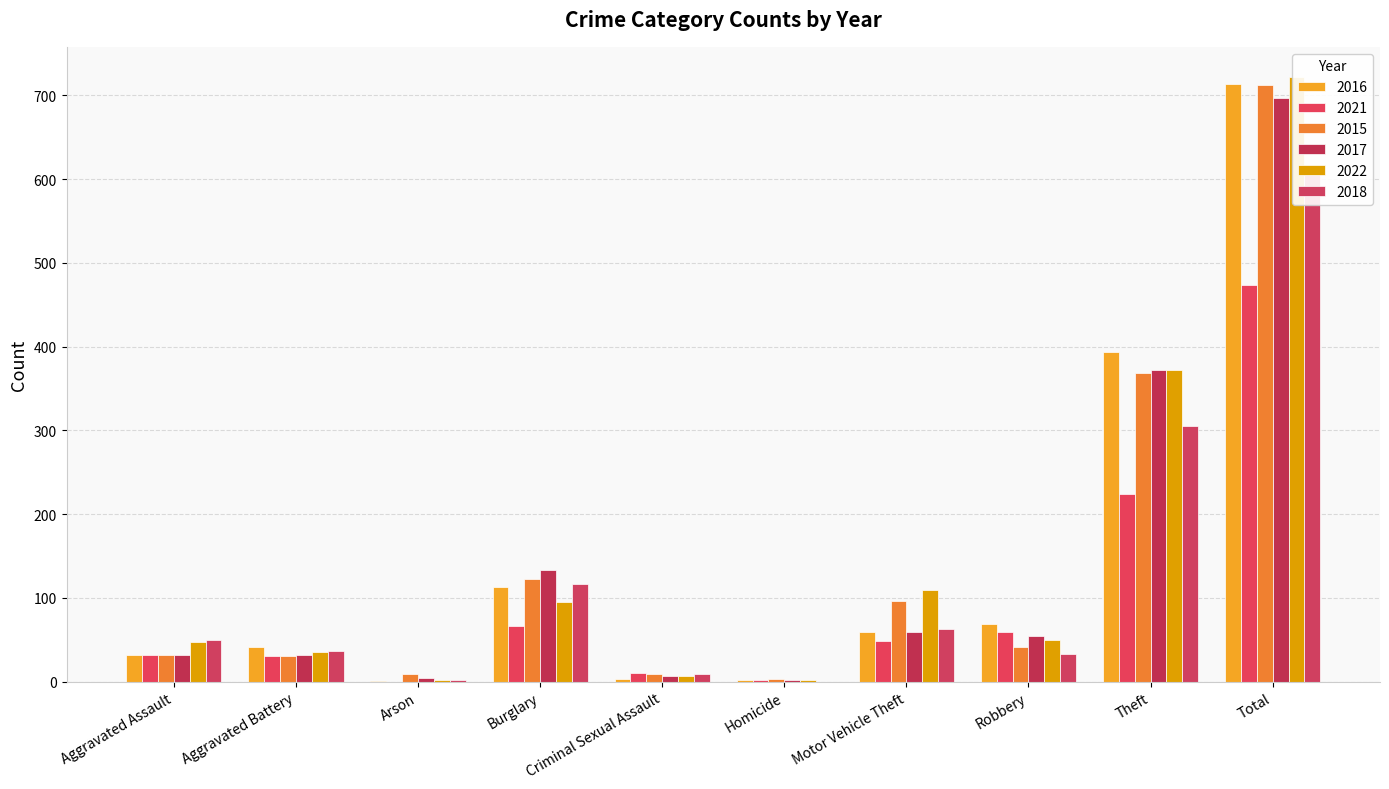

Reading left to right, extract all data points from this chart.

2016: 32	41	1	113	3	2	59	69	394	714
2021: 32	31	0	67	10	2	49	59	224	474
2015: 32	31	9	123	9	3	96	41	369	713
2017: 32	32	5	133	7	2	59	55	372	697
2022: 48	36	2	95	7	2	110	50	372	722
2018: 50	37	2	117	9	0	63	33	305	616